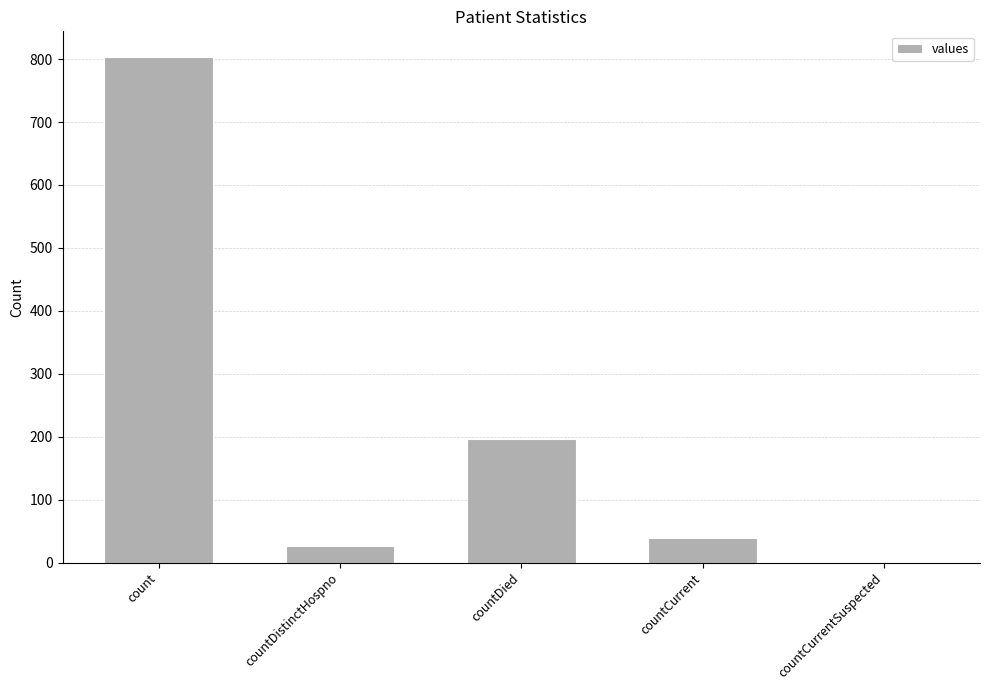

What is the maximum value shown in the chart?

804